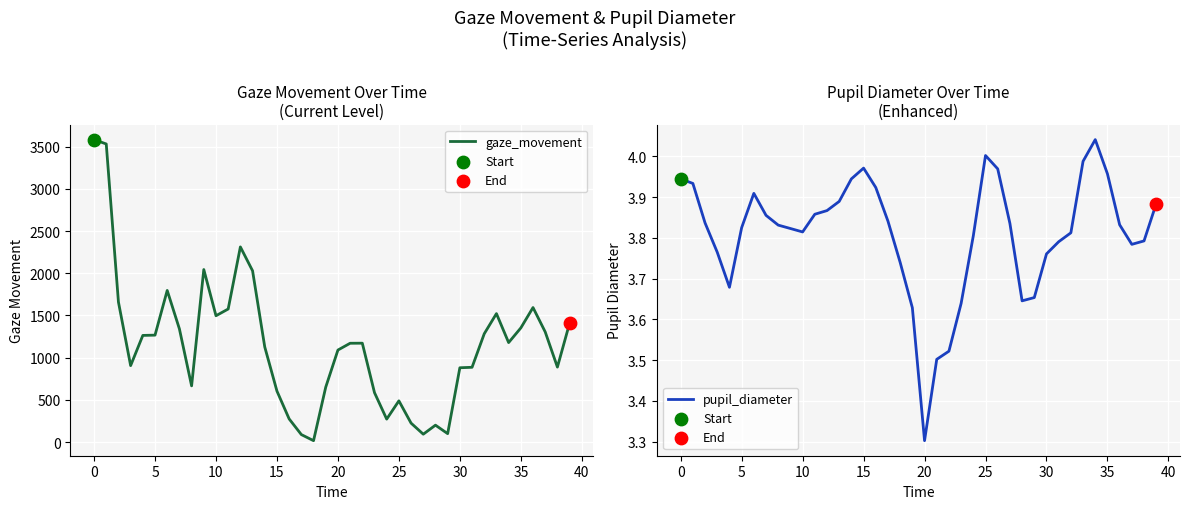

Which series has the largest total across all categories?

gaze_movement